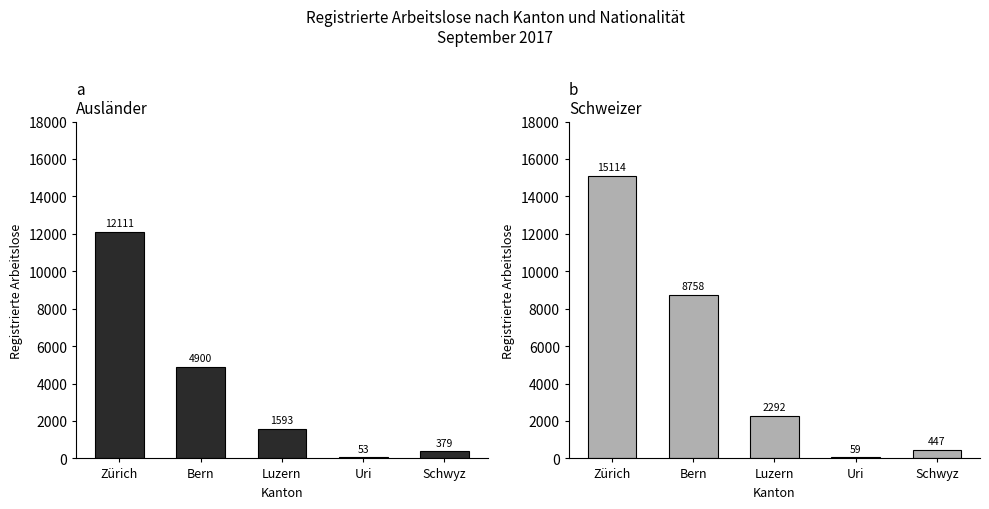

Does the chart contain any negative values?

No